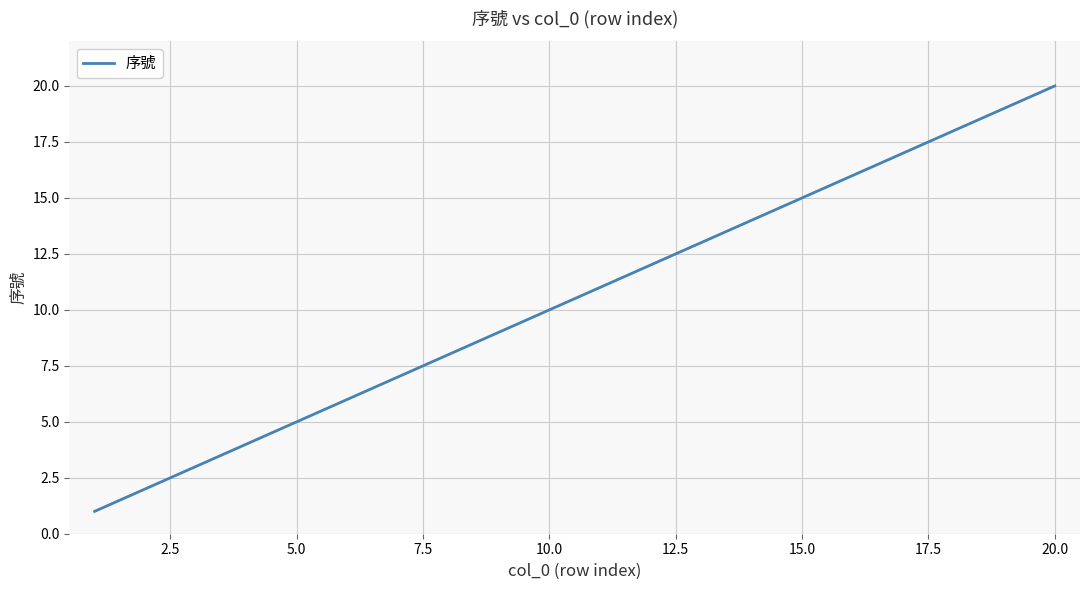

What is the greatest value displayed?

20